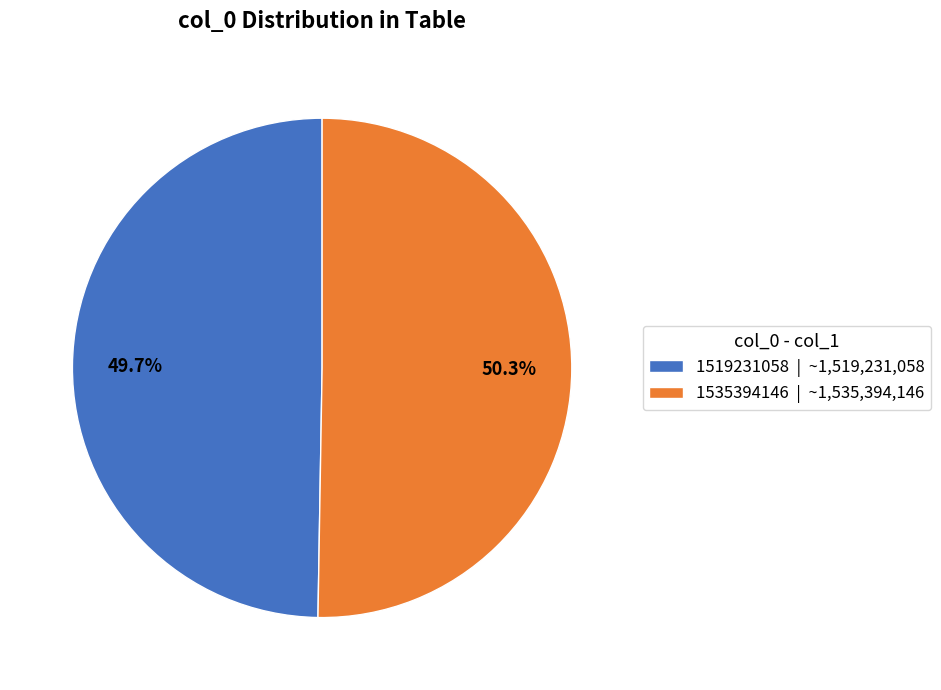

How many segments does this pie chart have?

2